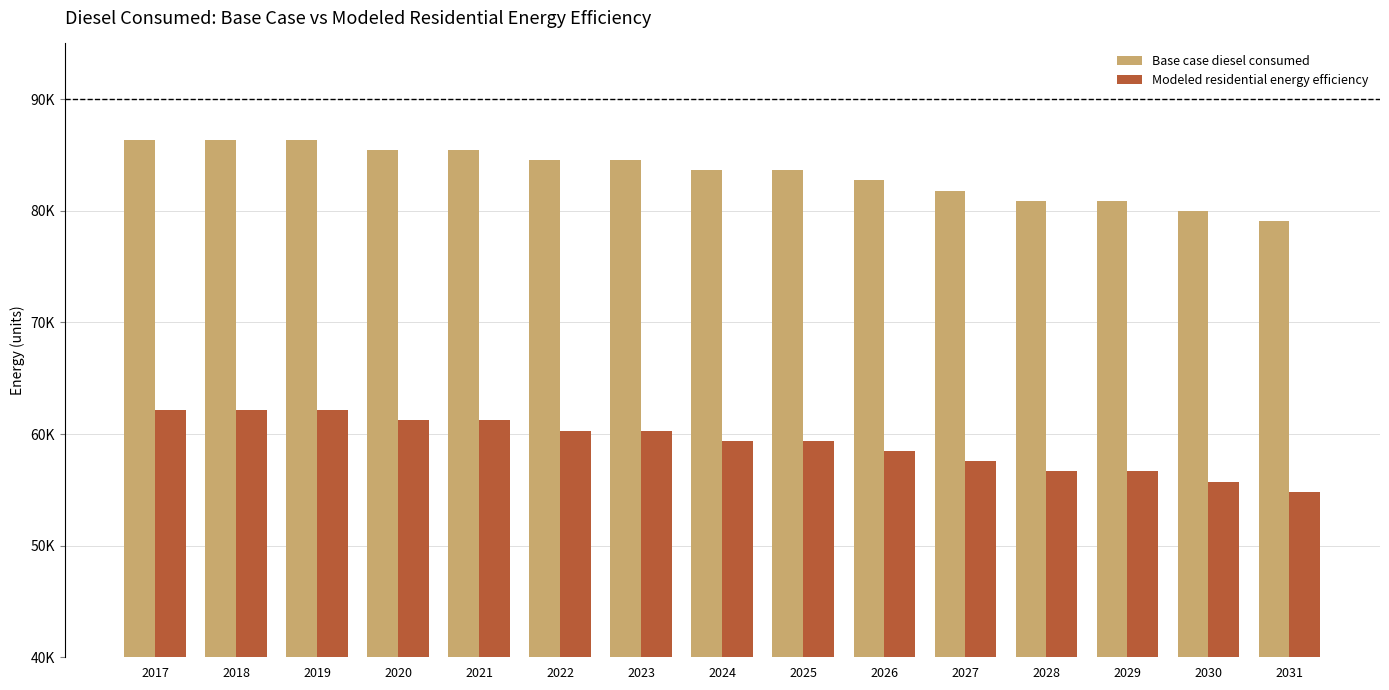

Which series has the largest range (max minus min)?

Base case diesel consumed